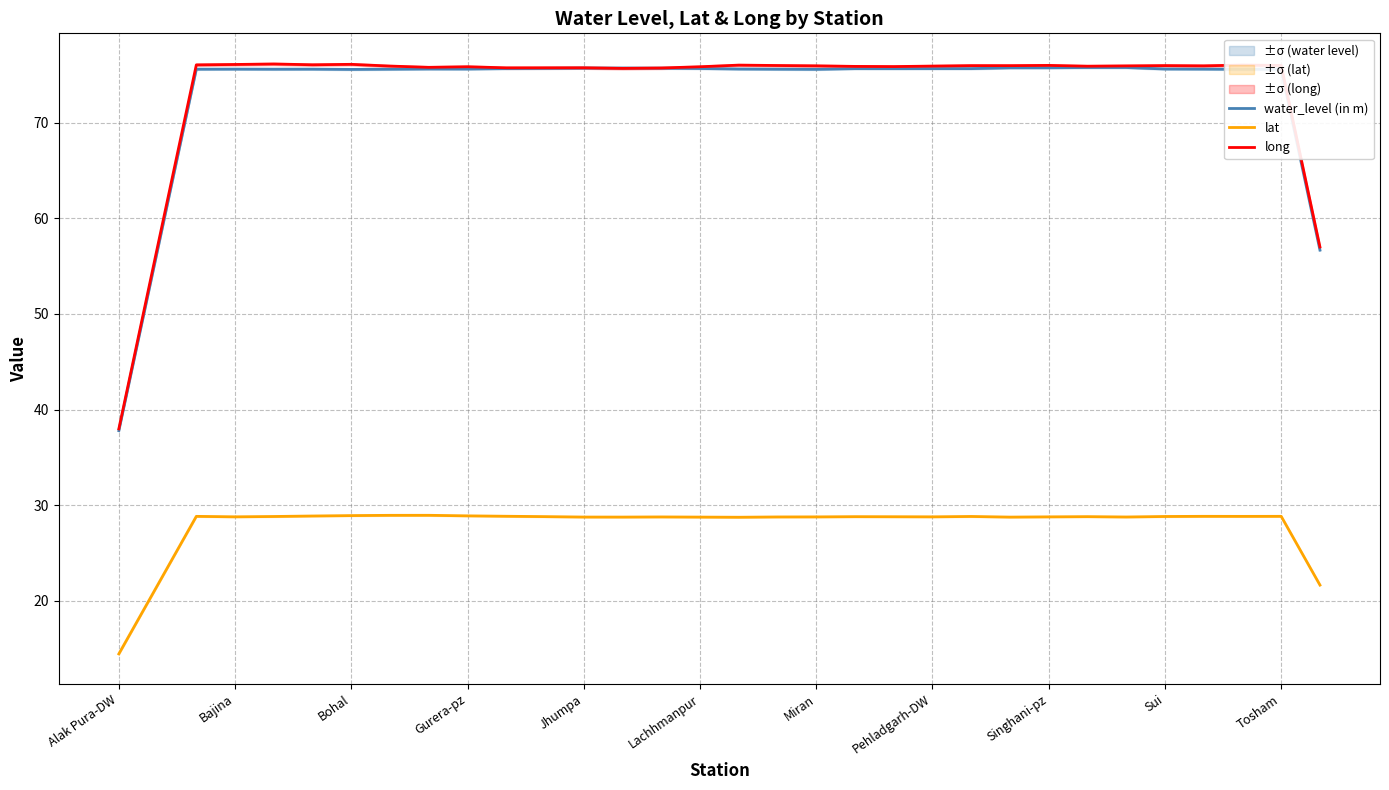

True or false: long has a value of 129.2 at Singhani-pz.

False